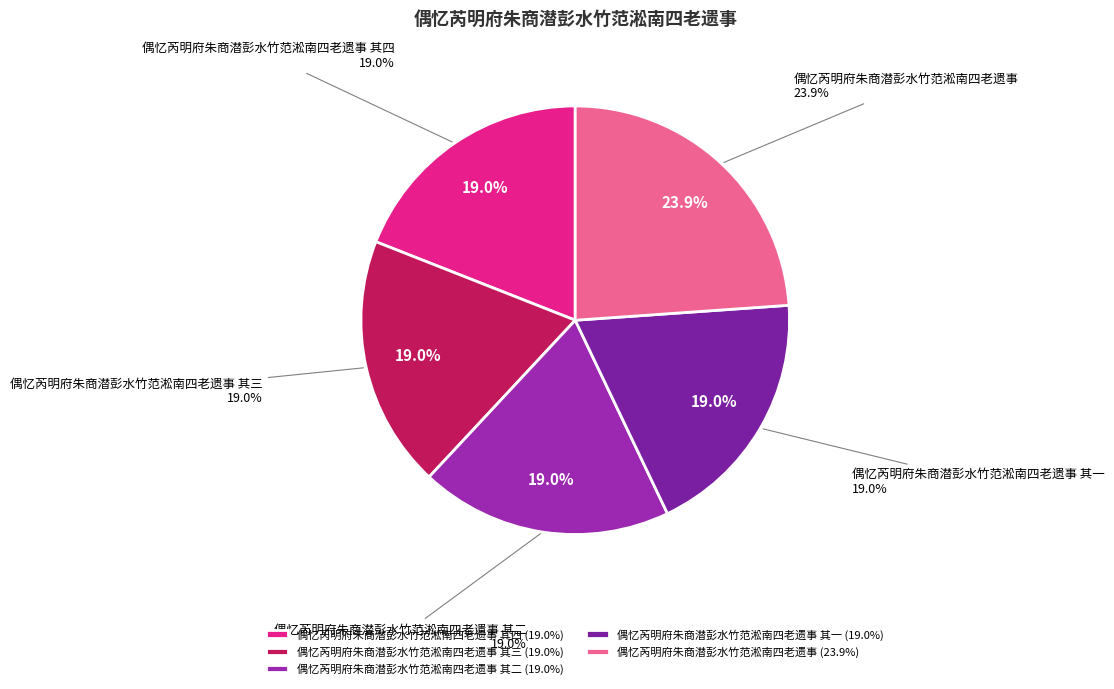

Approximately how many times larger is the value at 偶忆芮明府朱商潜彭水竹范淞南四老遗事 其二 compared to 偶忆芮明府朱商潜彭水竹范淞南四老遗事 其四?

1.0